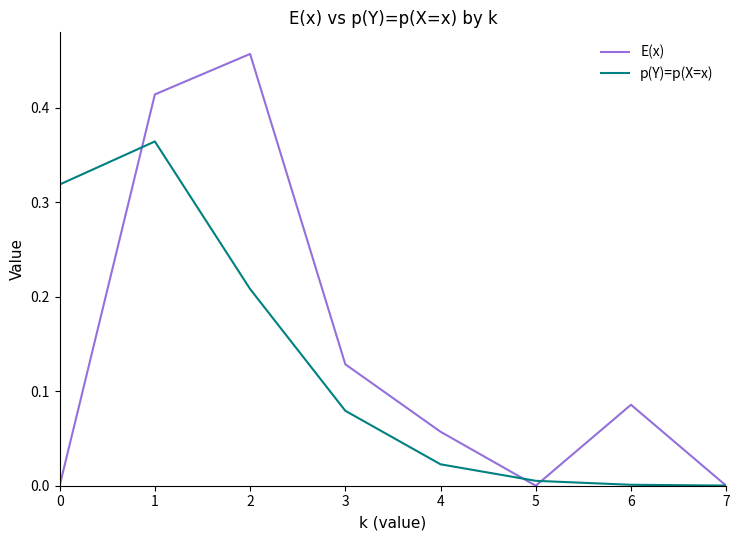

Count the number of categories in the chart.

8